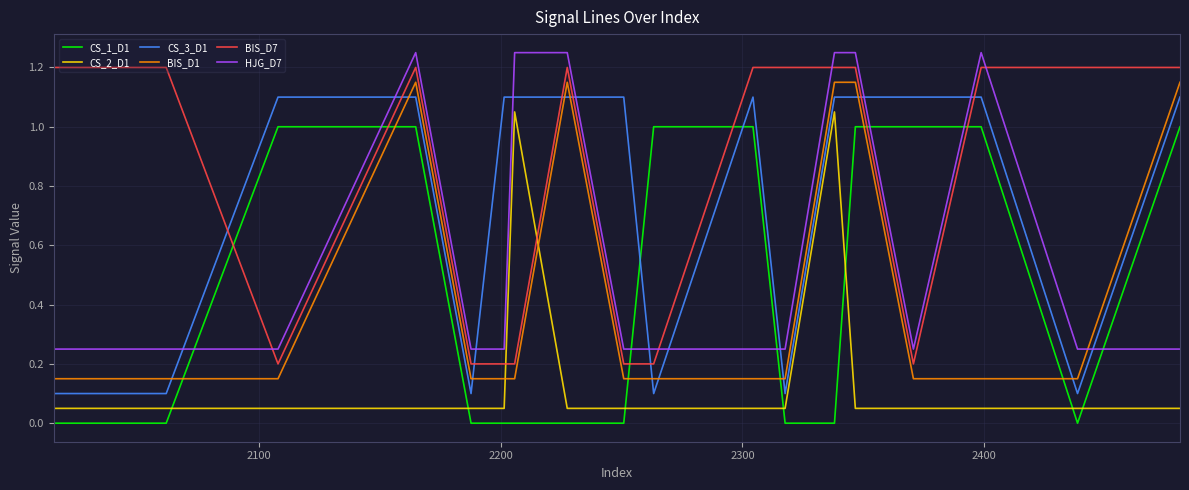

What is the difference between the maximum and minimum values in the CS_2_D1 series?

1.0